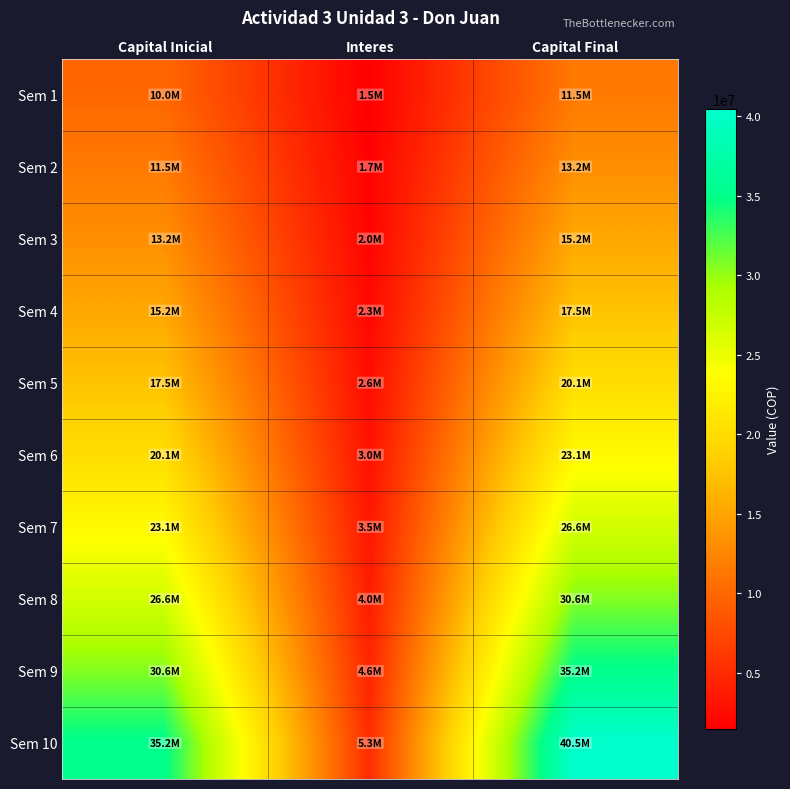

At how many categories does at least one series exceed 9972132?

2